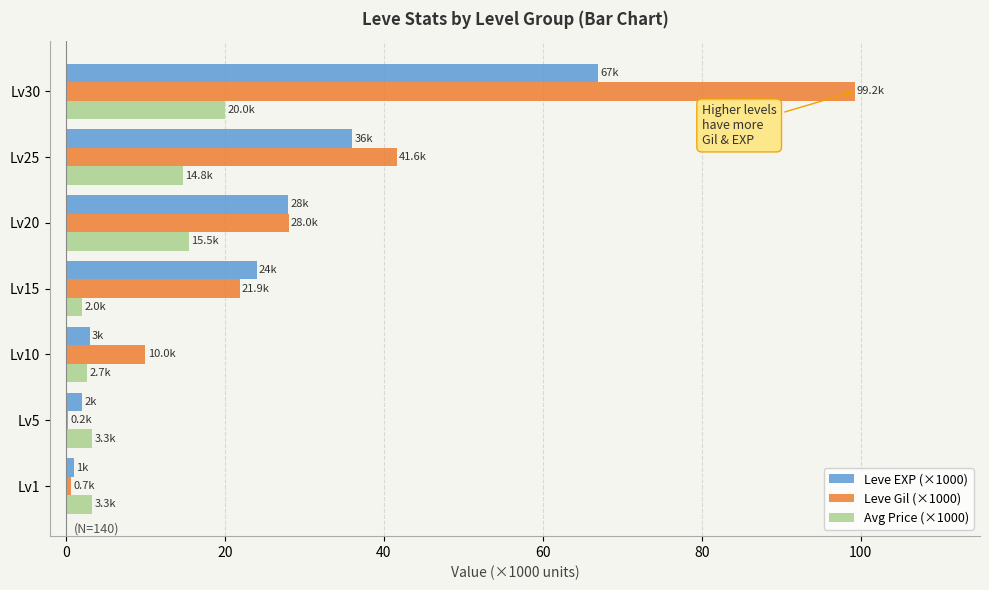

What are all the series names shown in the legend?

Leve EXP (×1000), Leve Gil (×1000), Avg Price (×1000)